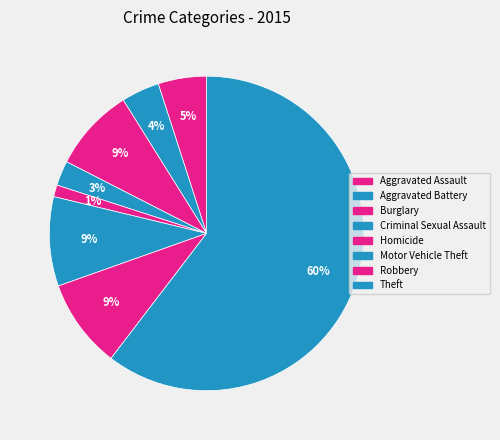

What is the ratio of the value at Robbery to the value at Aggravated Battery?

2.3